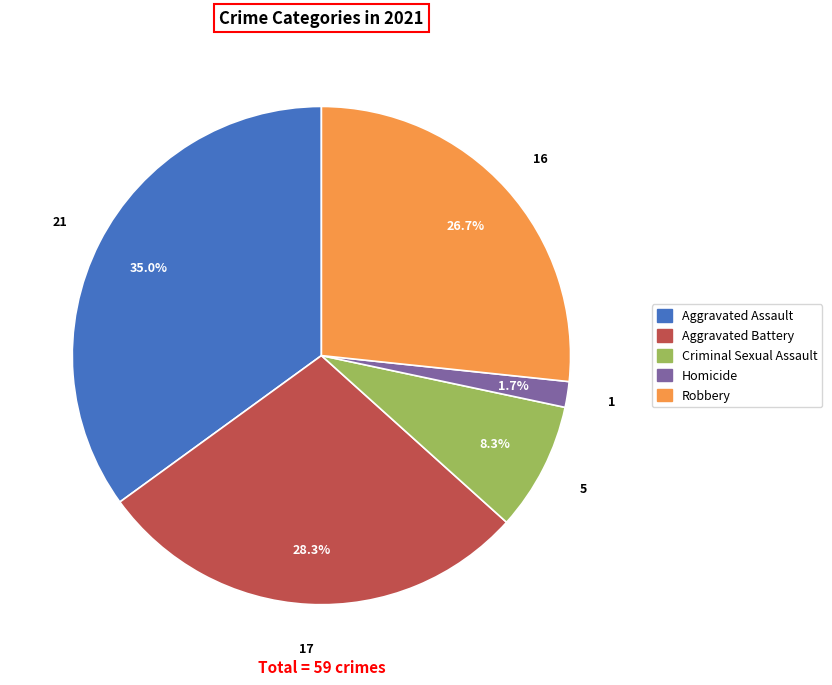

Which category has the smallest portion of the pie?

Homicide